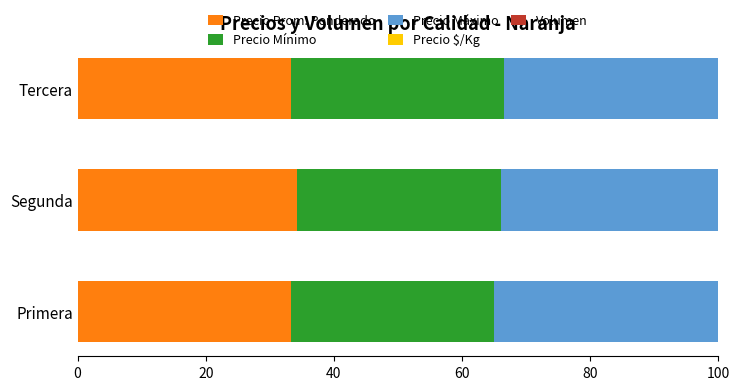

Is it true that Precio Prom. Ponderado equals 46.5 at Segunda?

False